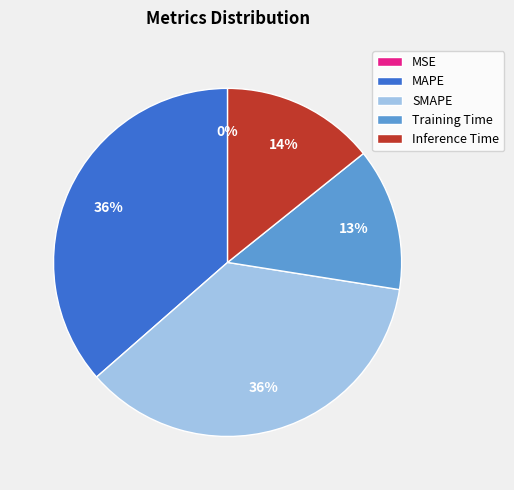

To the nearest percent, what is the difference between the Inference Time and SMAPE slice percentages?

22%